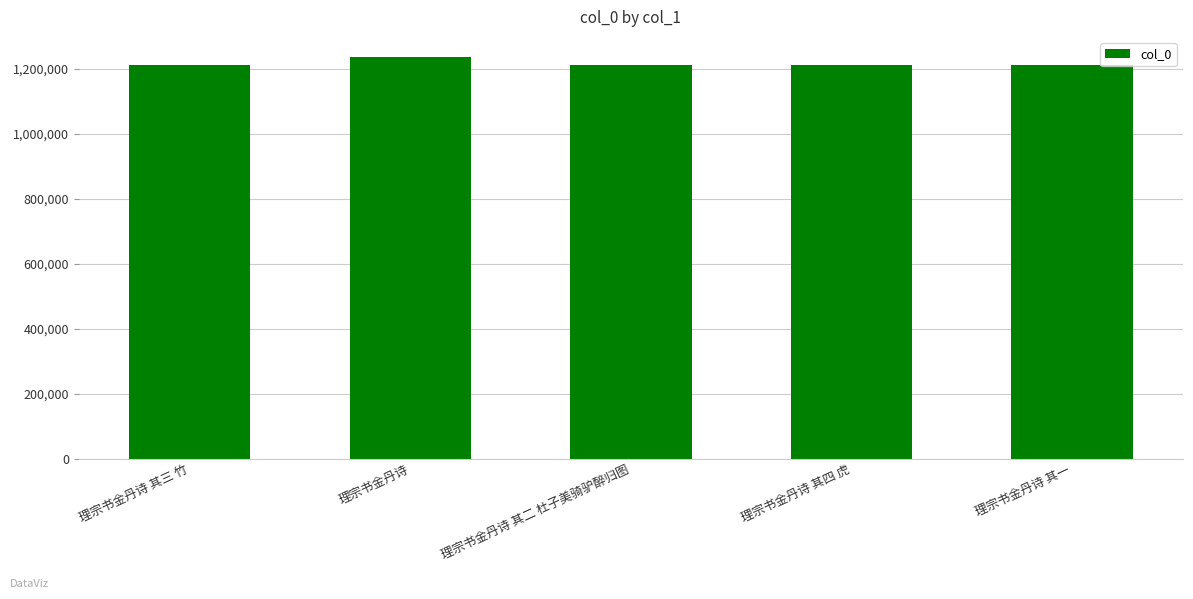

How many data points does each series have?

5